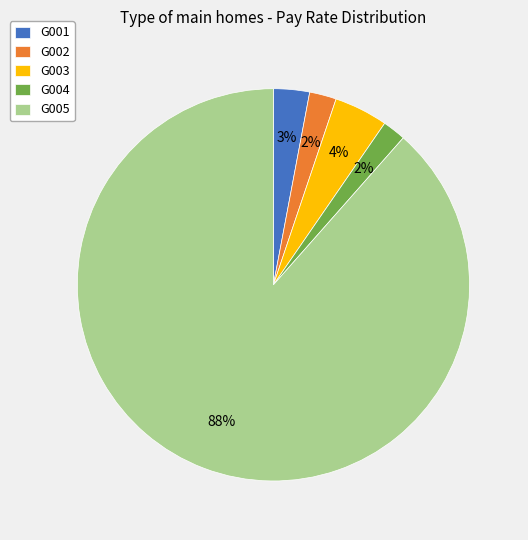

Count the number of slices in the pie.

5